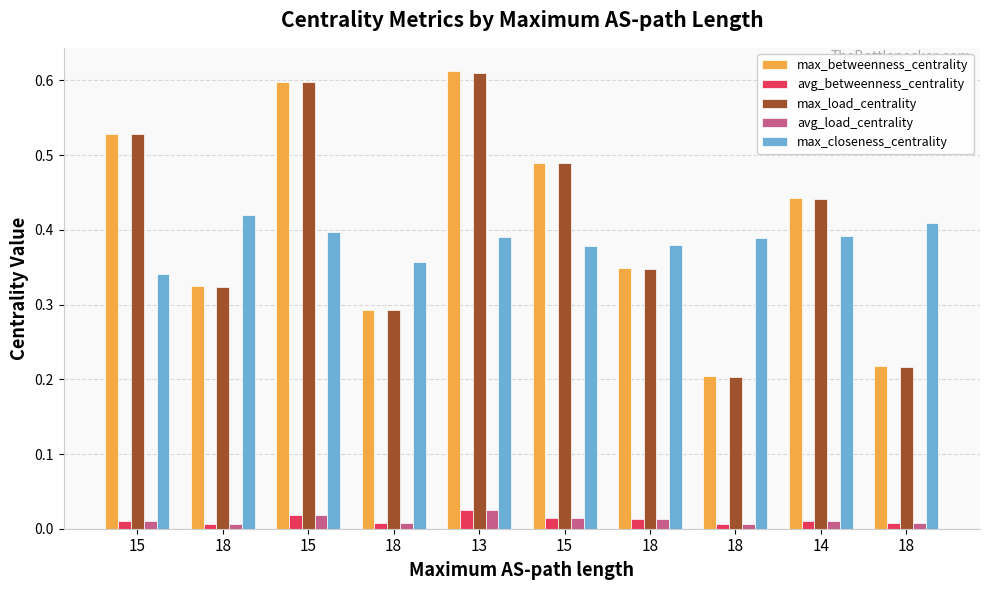

Which series has the widest spread of values?

max_betweenness_centrality